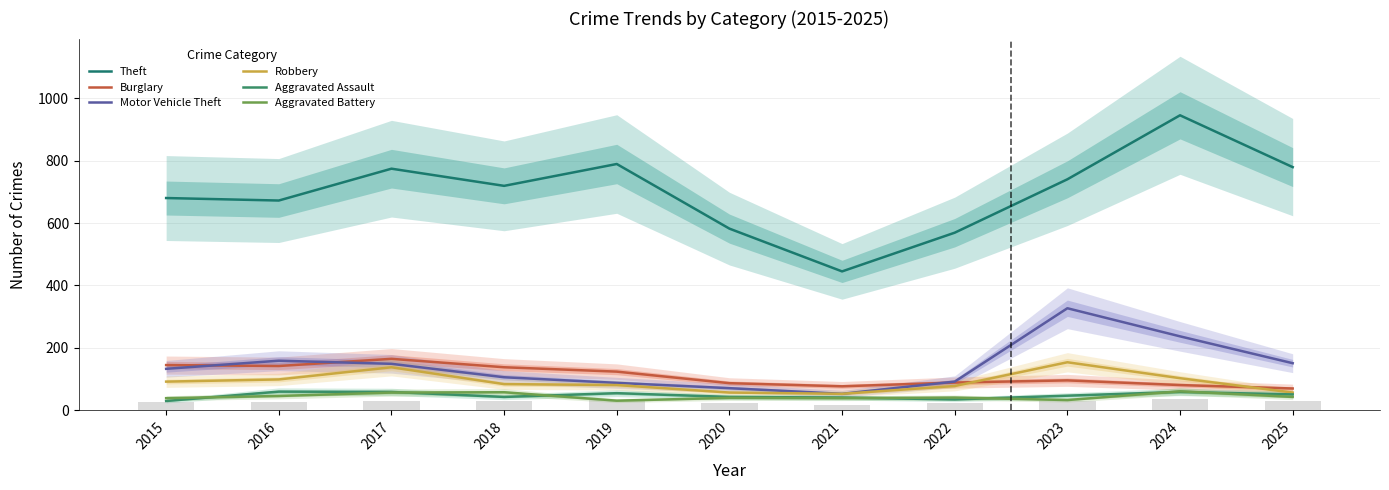

Which series changed the most between 2023 and 2024?

Theft